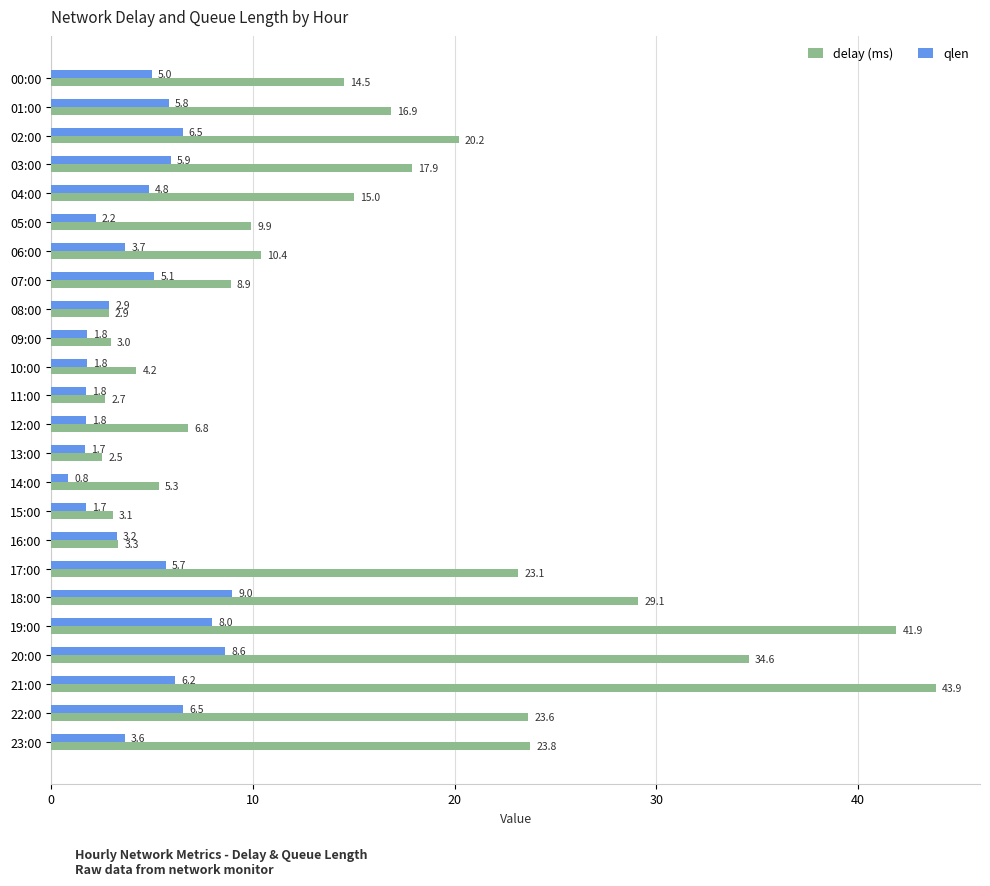

Which series has the largest total across all categories?

delay (ms)